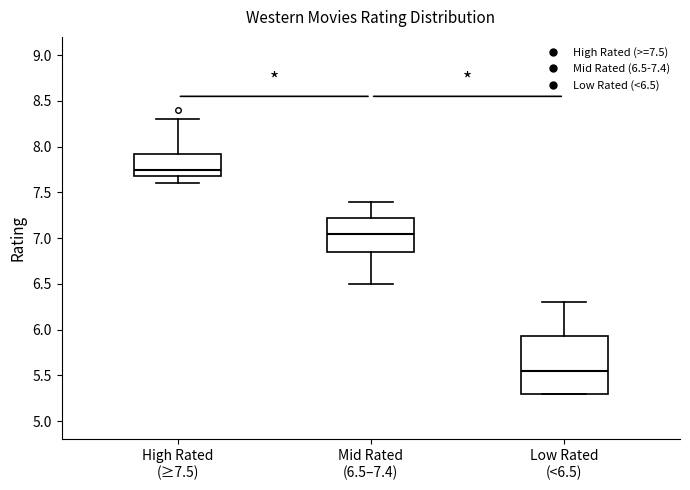

Where does the lower whisker of the box for High Rated (≥7.5) end on the y-axis? The values are not printed on the chart, so give them approximately, as read against the axis.

7.60